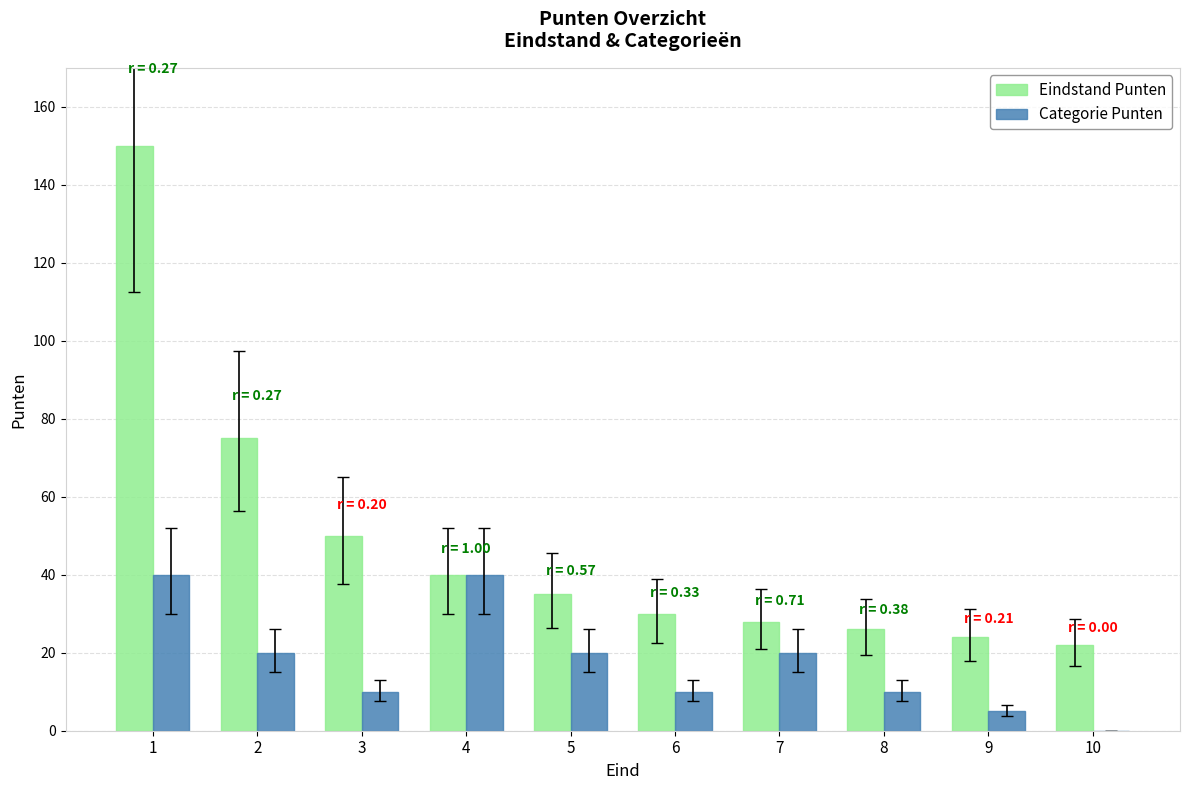

Reading left to right, what are all the values shown in this chart?

Eindstand Punten: 1=150	2=75	3=50	4=40	5=35	6=30	7=28	8=26	9=24	10=22
Categorie Punten: 1=40	2=20	3=10	4=40	5=20	6=10	7=20	8=10	9=5	10=0